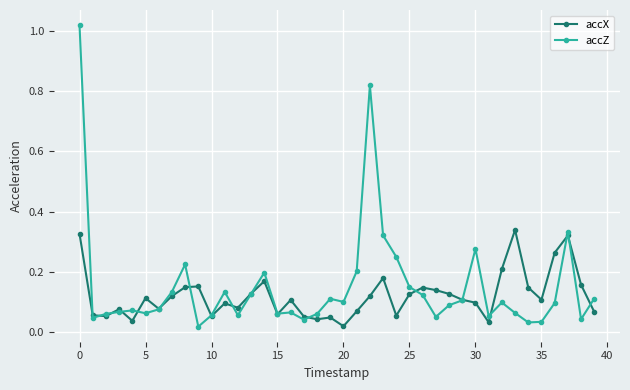

Which series has the widest spread of values?

accZ